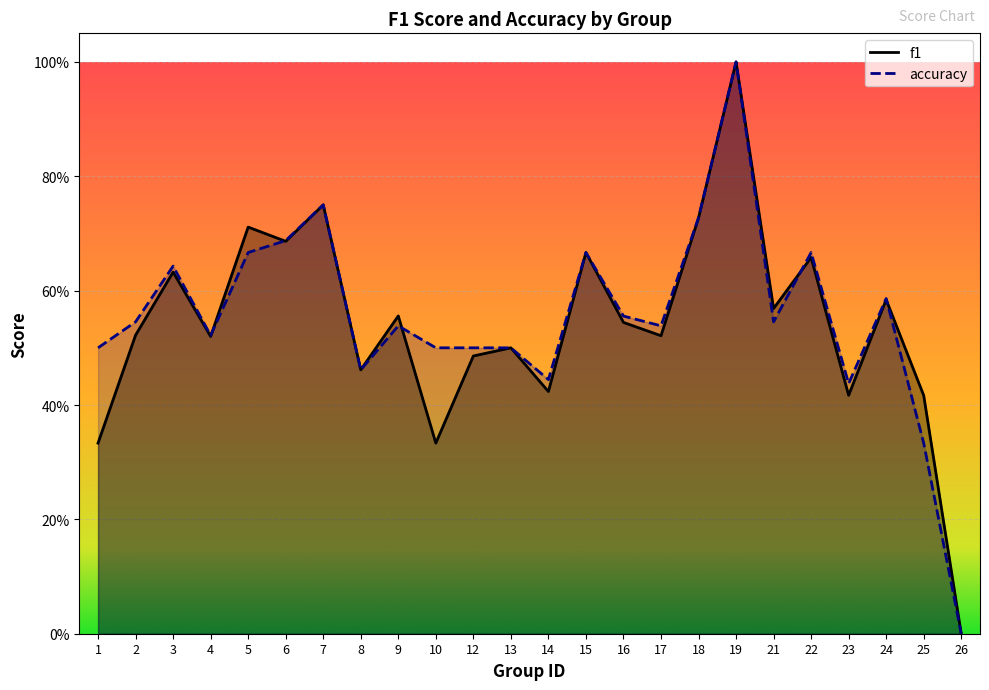

True or false: f1 has a value of 0.2 at 6.

False